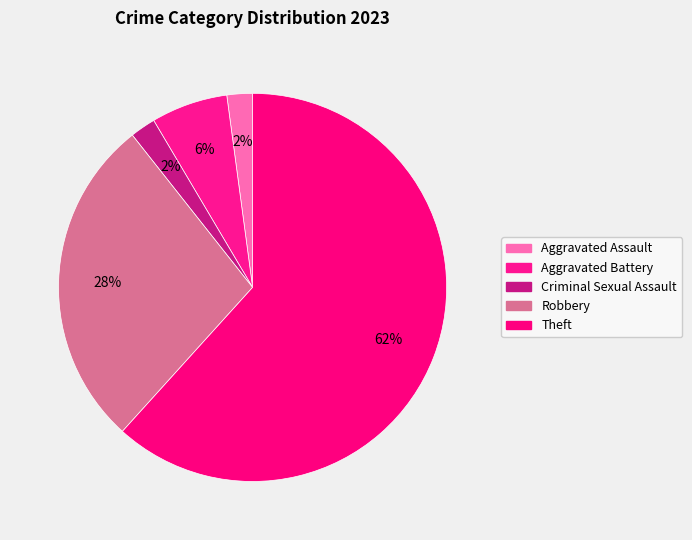

Count the number of slices in the pie.

5